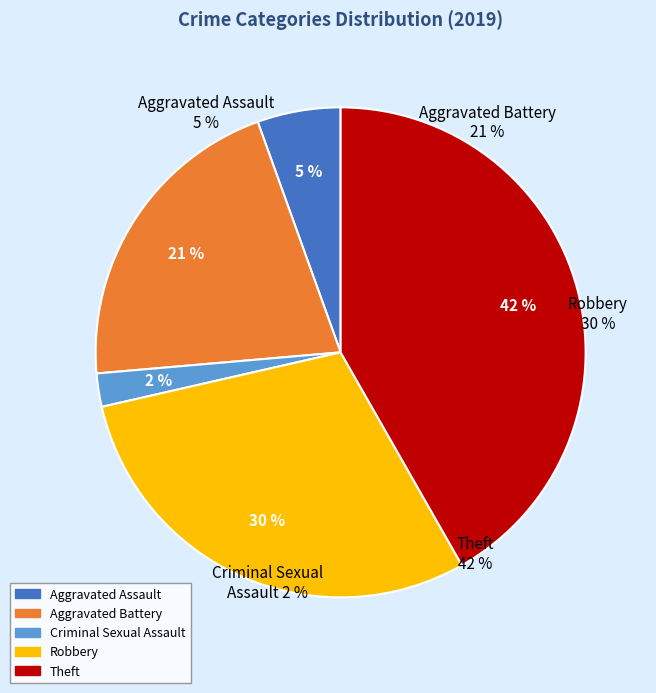

Do Aggravated Battery and Aggravated Assault together represent more than half of the pie?

No